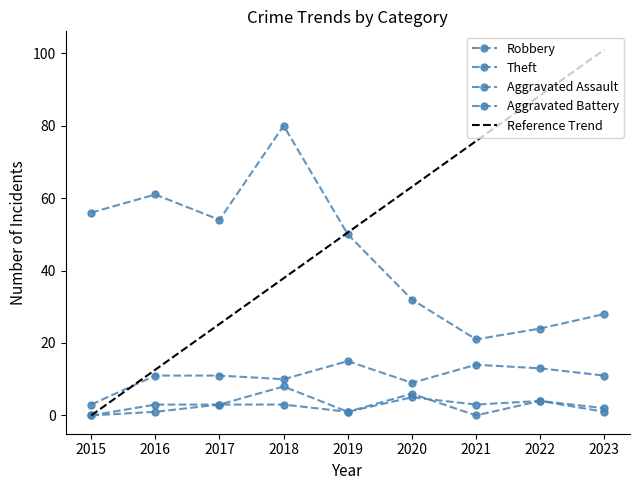

What is the difference between the highest and lowest values at 2017?

51